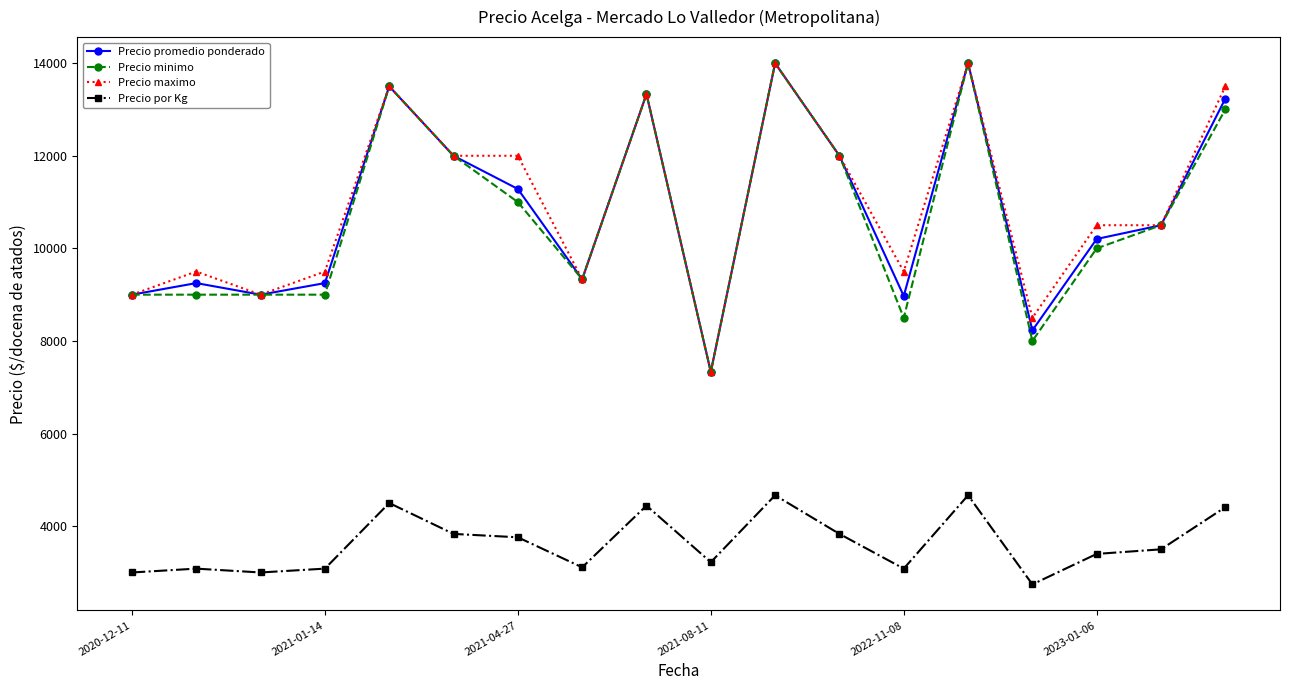

What is the difference between the maximum and minimum values in the Precio promedio ponderado series?

6667